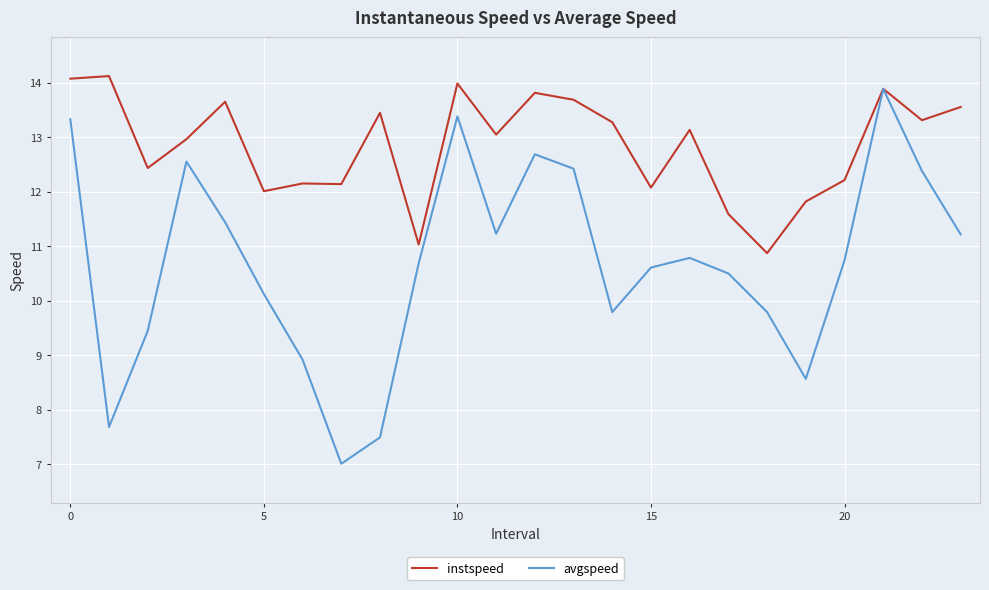

Which series has the widest spread of values?

avgspeed